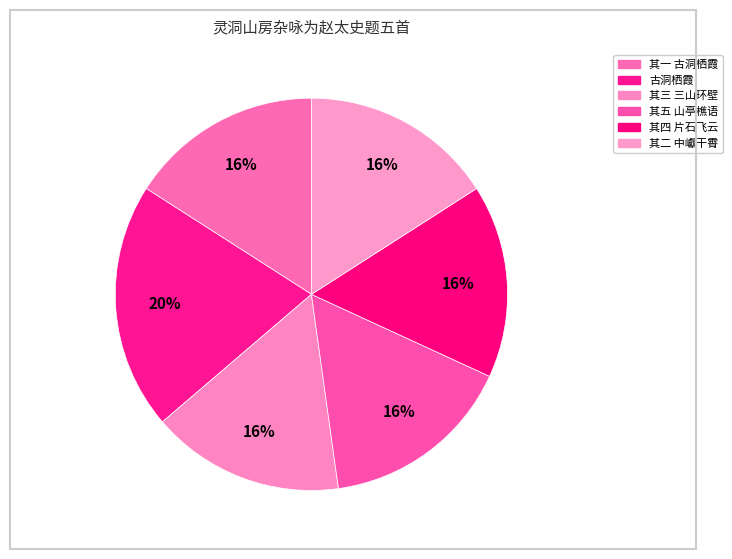

How many slices are in this pie chart?

6